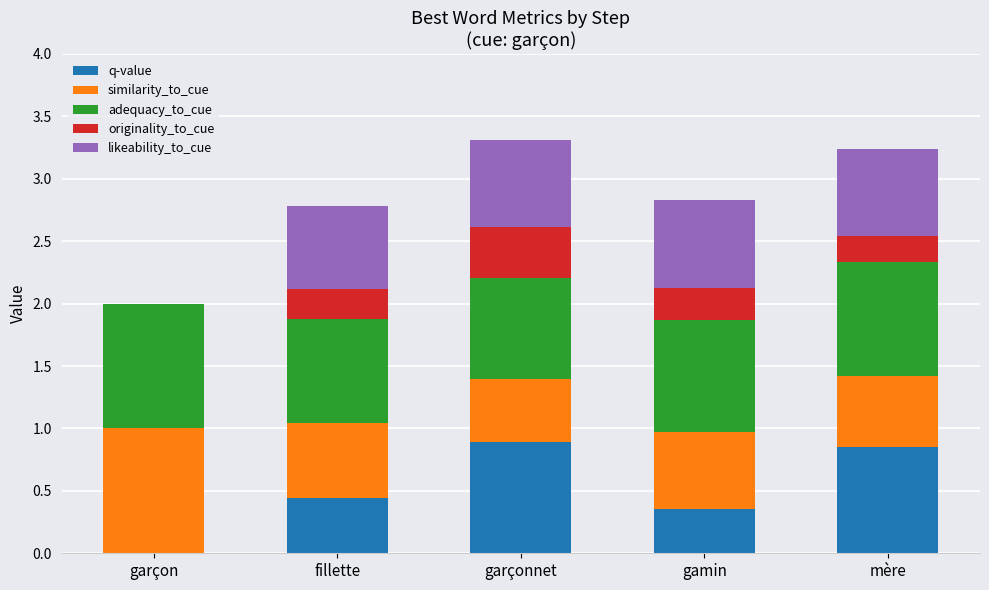

What is the total value across all series at gamin?

2.8